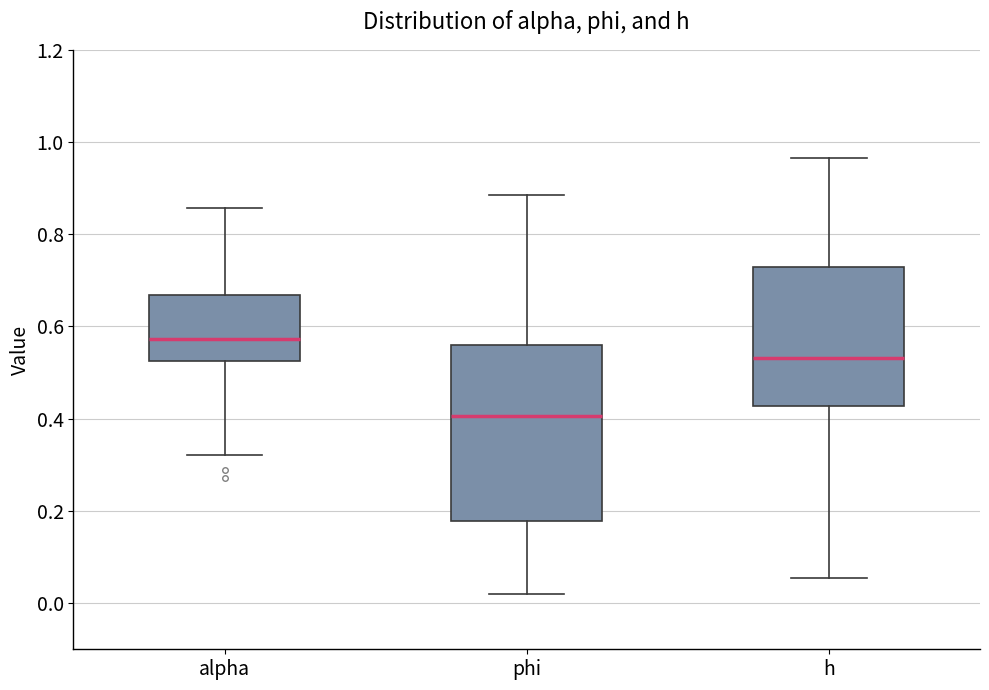

Where does the upper whisker of the box for h end on the y-axis? The values are not printed on the chart, so give them approximately, as read against the axis.

0.96